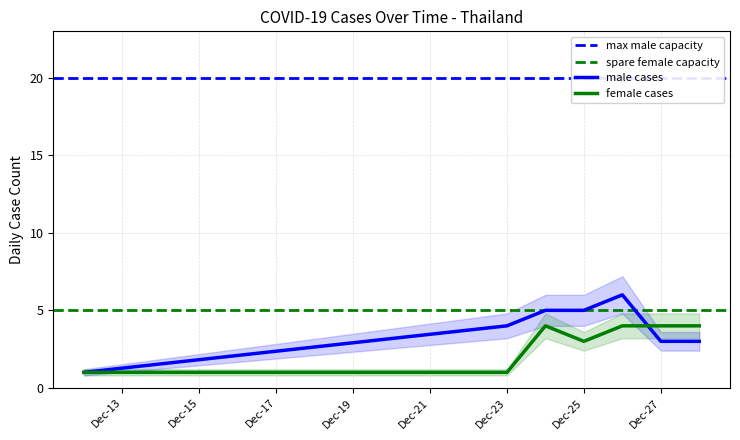

Is it true that female cases equals 4 at Dec-27?

True